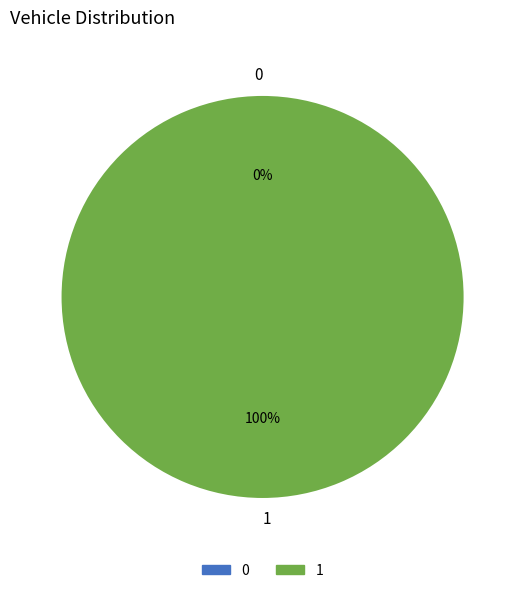

To the nearest percent, what percentage of the pie is 1?

100%